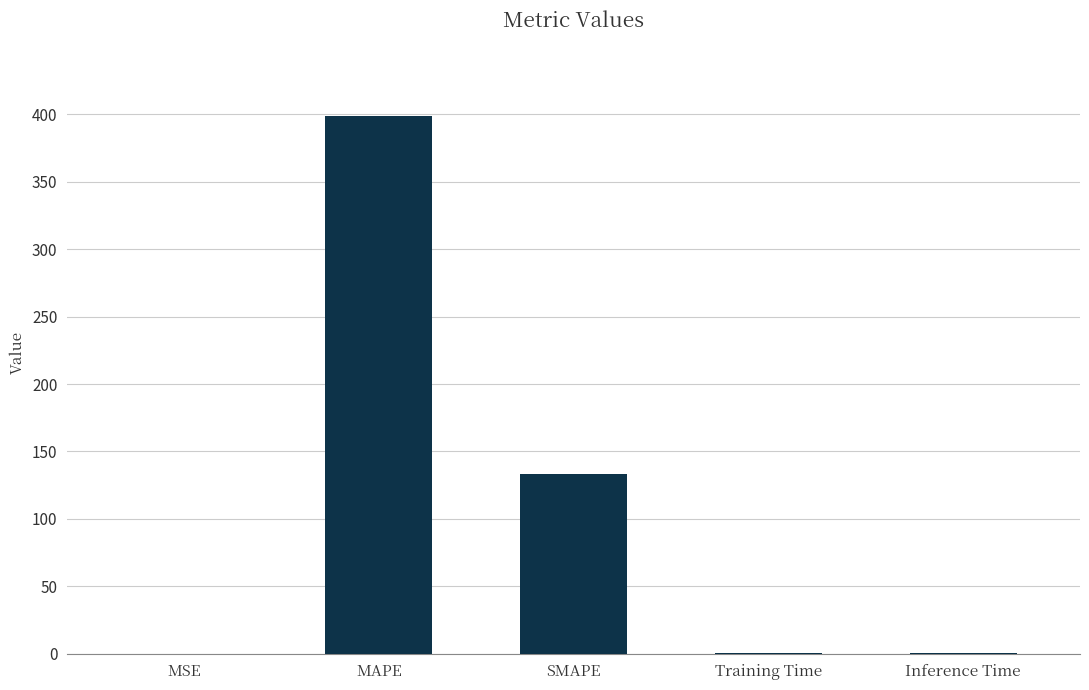

What is the greatest value displayed?

398.5